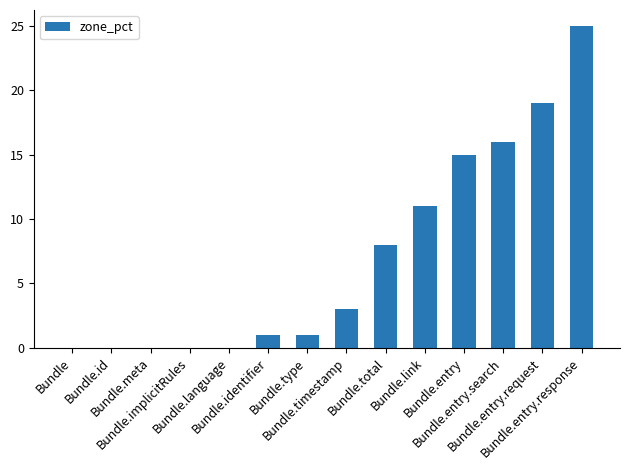

What is the sum of all values?

99